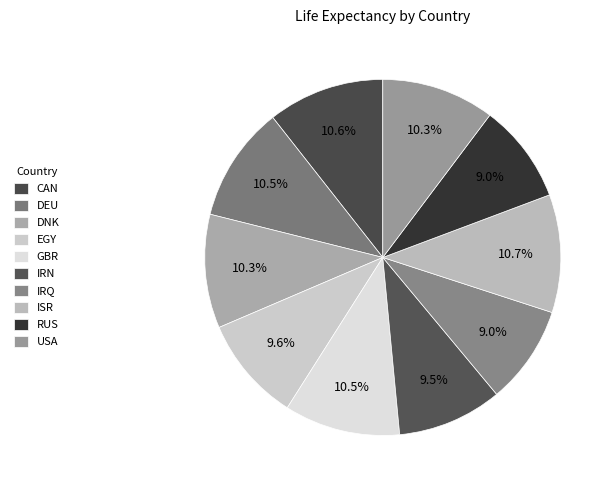

Is it true that DEU is 18% of the pie?

False